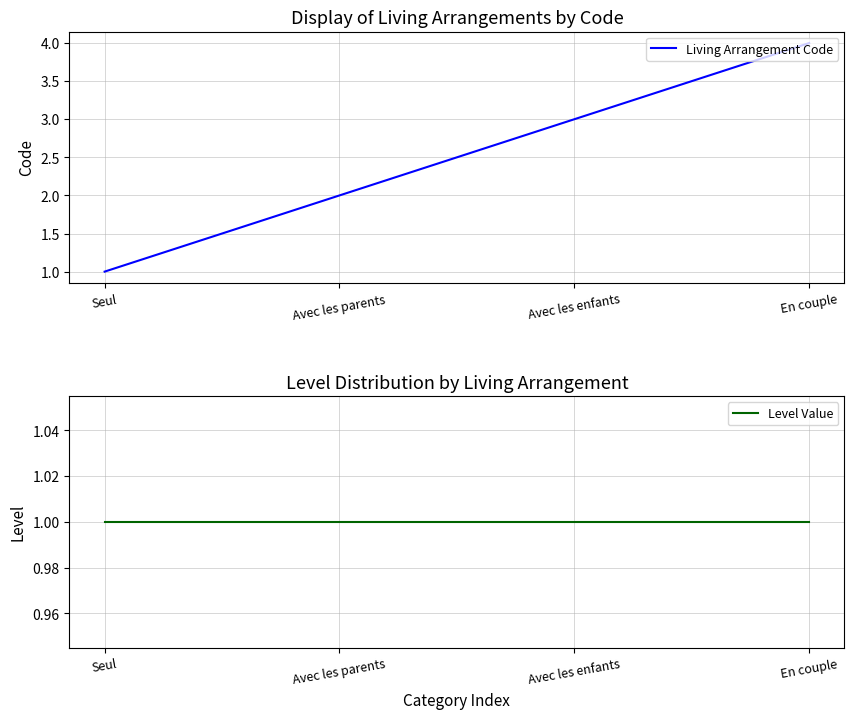

At which label is Level Value closest to 1?

Seul